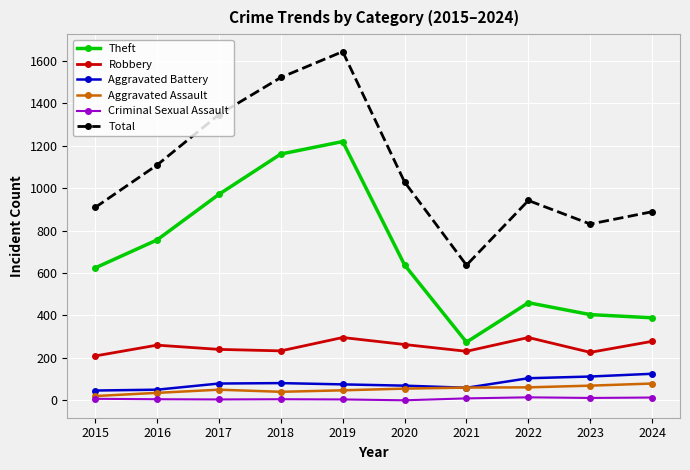

True or false: Total and Theft cross at least once.

False